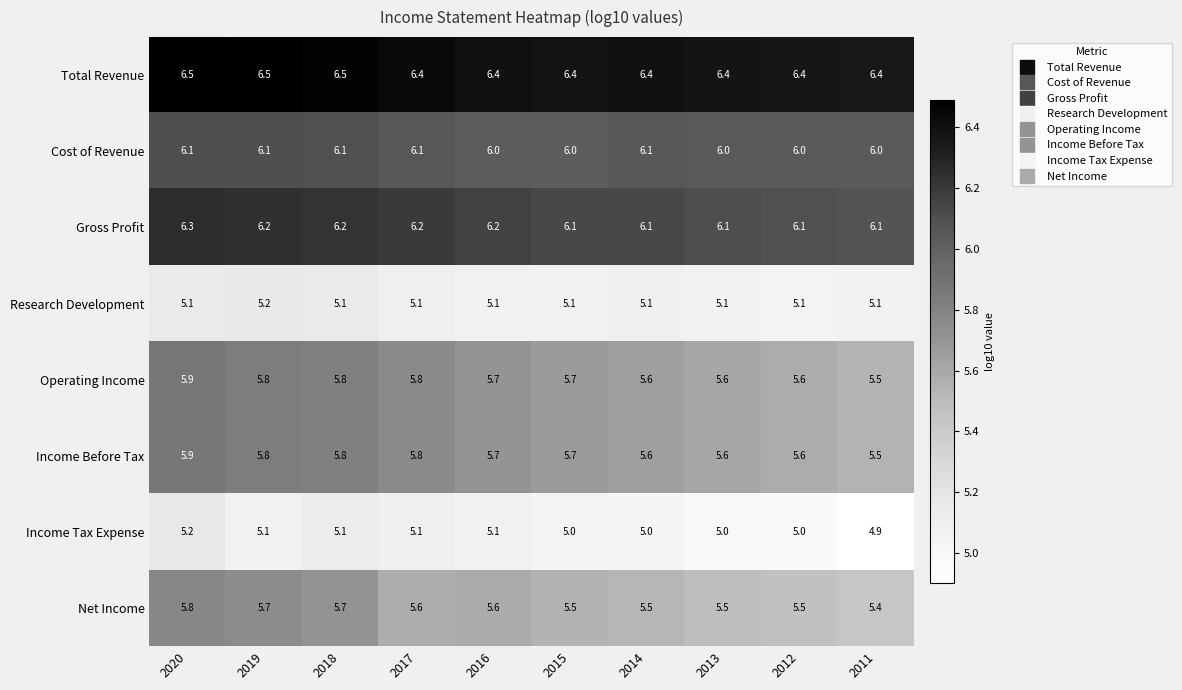

Which label corresponds to the smallest value in the chart?

2011